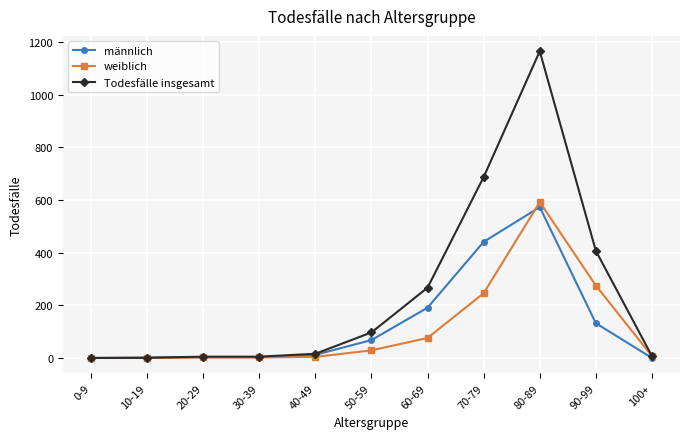

What is the highest value of the Todesfälle insgesamt series?

1165